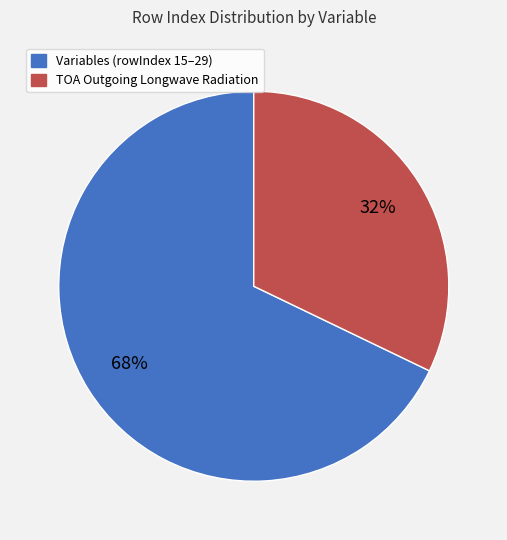

To the nearest percent, what is the average slice percentage?

50%